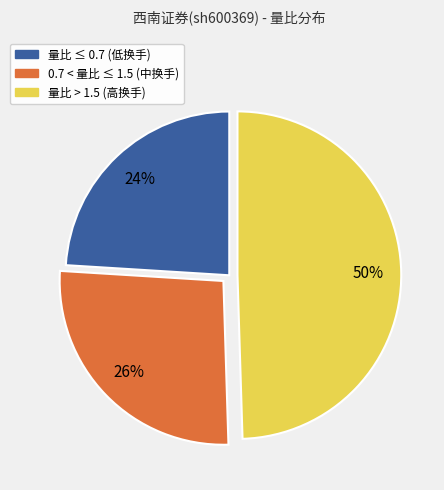

To the nearest percent, what is the average slice percentage?

33%